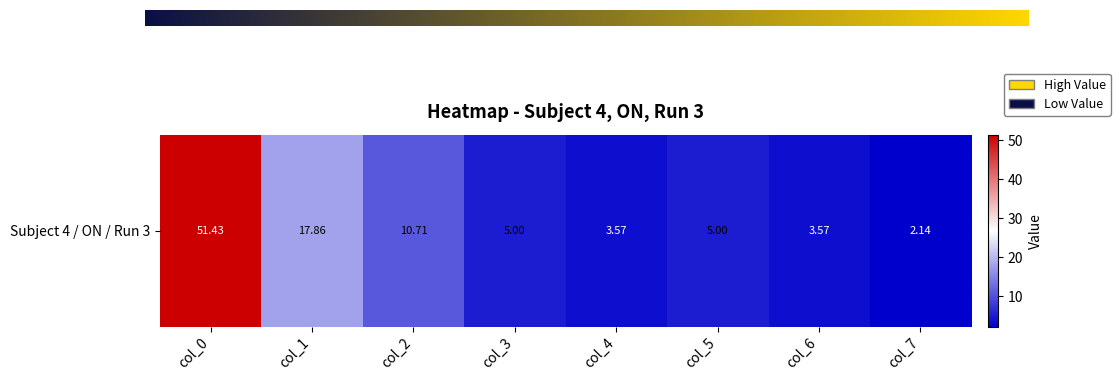

What is the smallest value displayed?

2.1